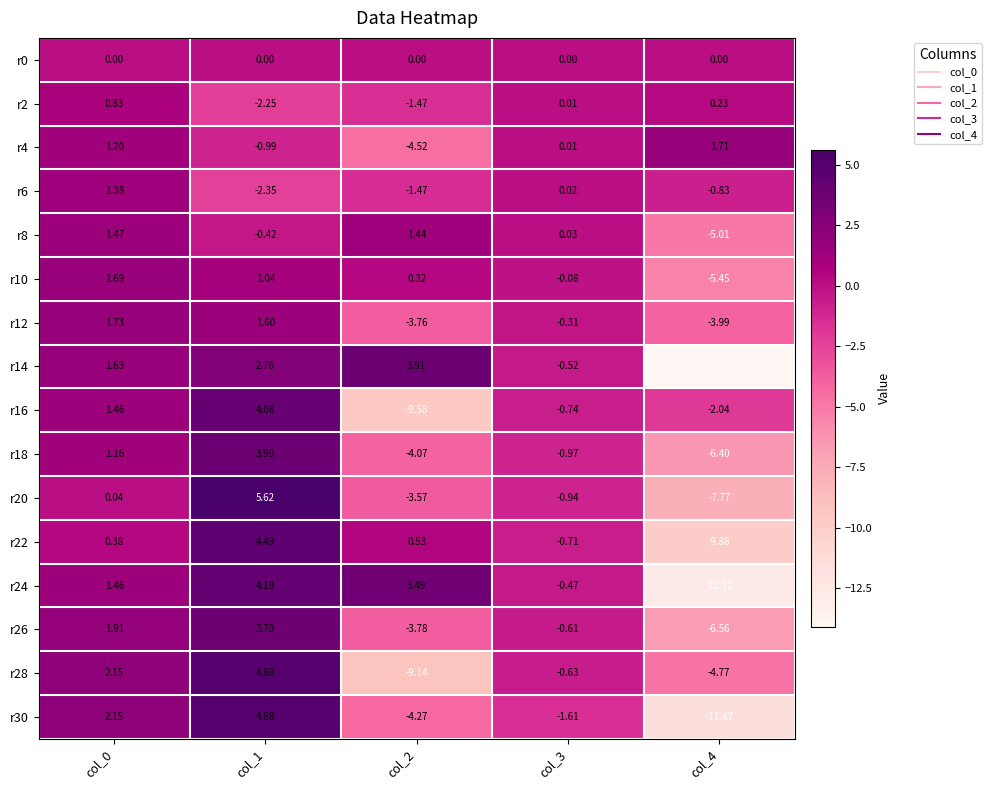

What is the spread (max minus min) of values at col_4?

15.8